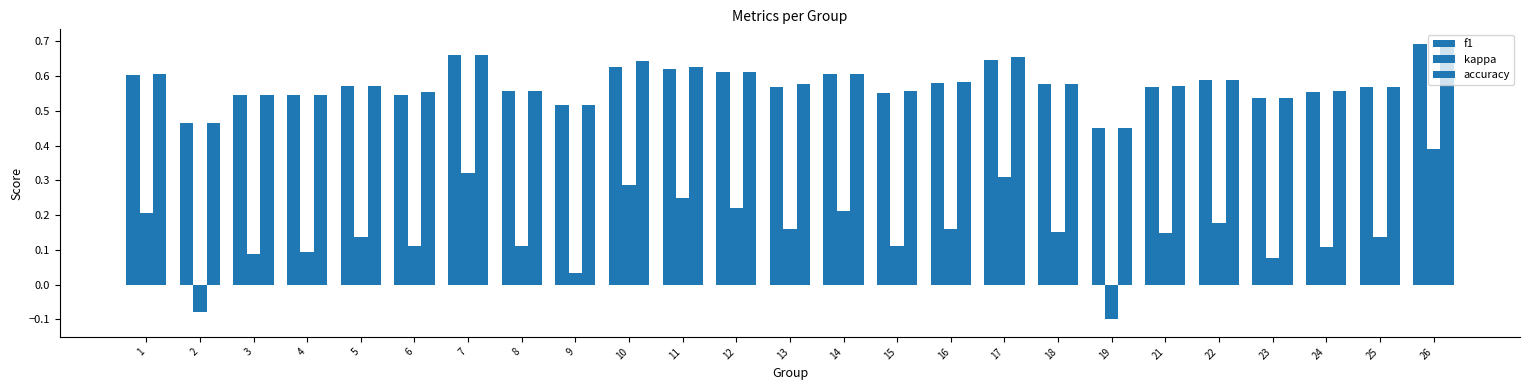

Which series changed the most between 3 and 15?

kappa